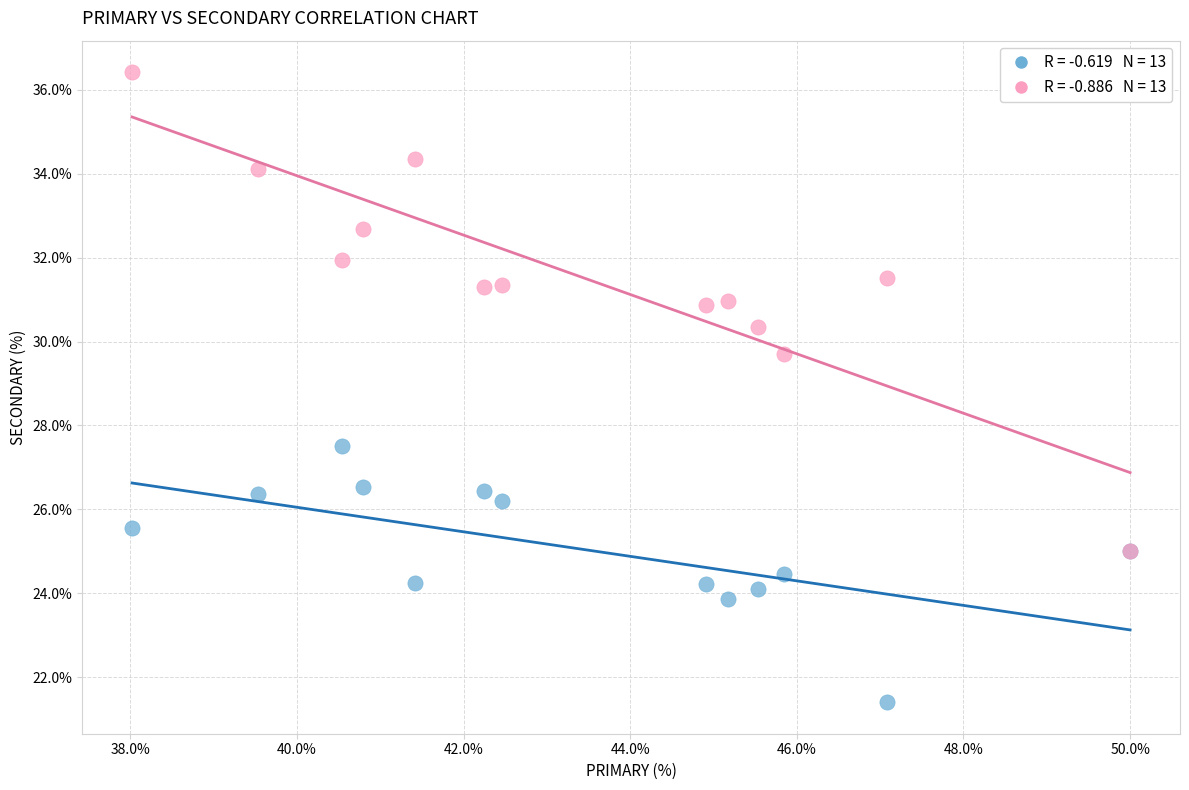

Across all series, what Y value is closest to 28?

27.5